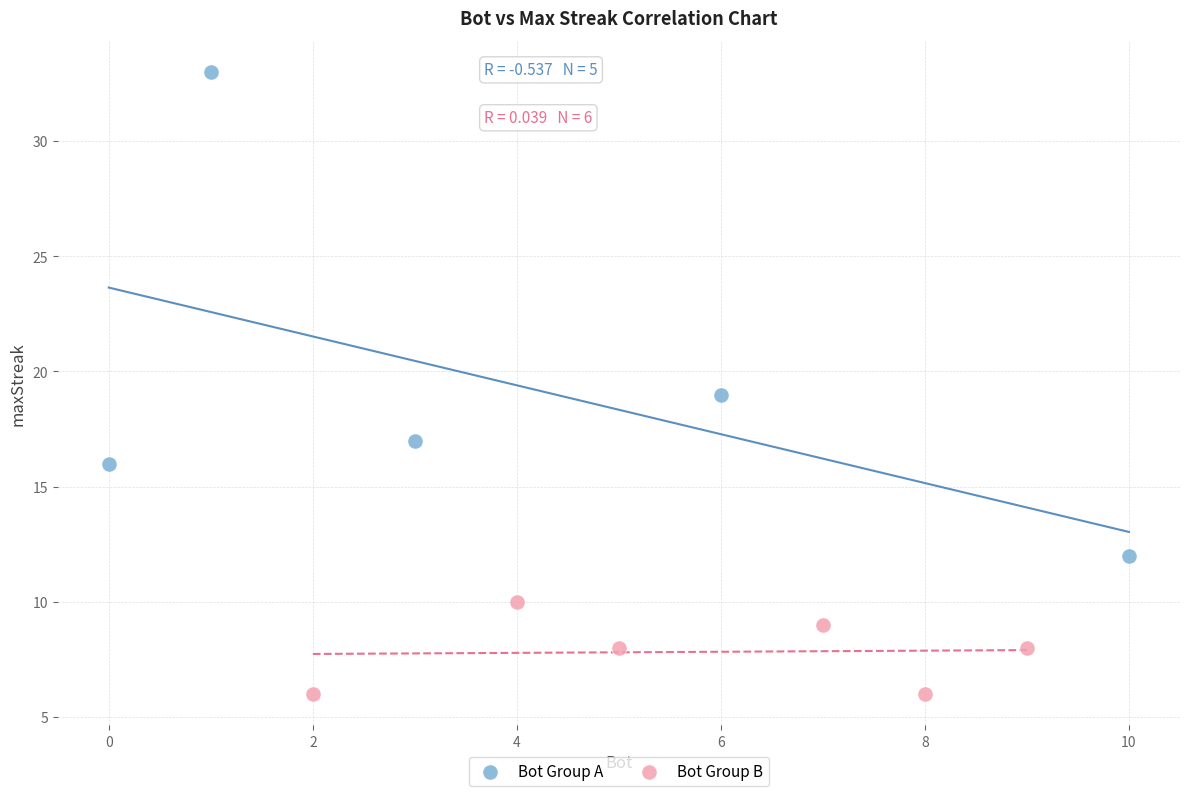

Which series has the largest Y range (max minus min)?

Bot Group A